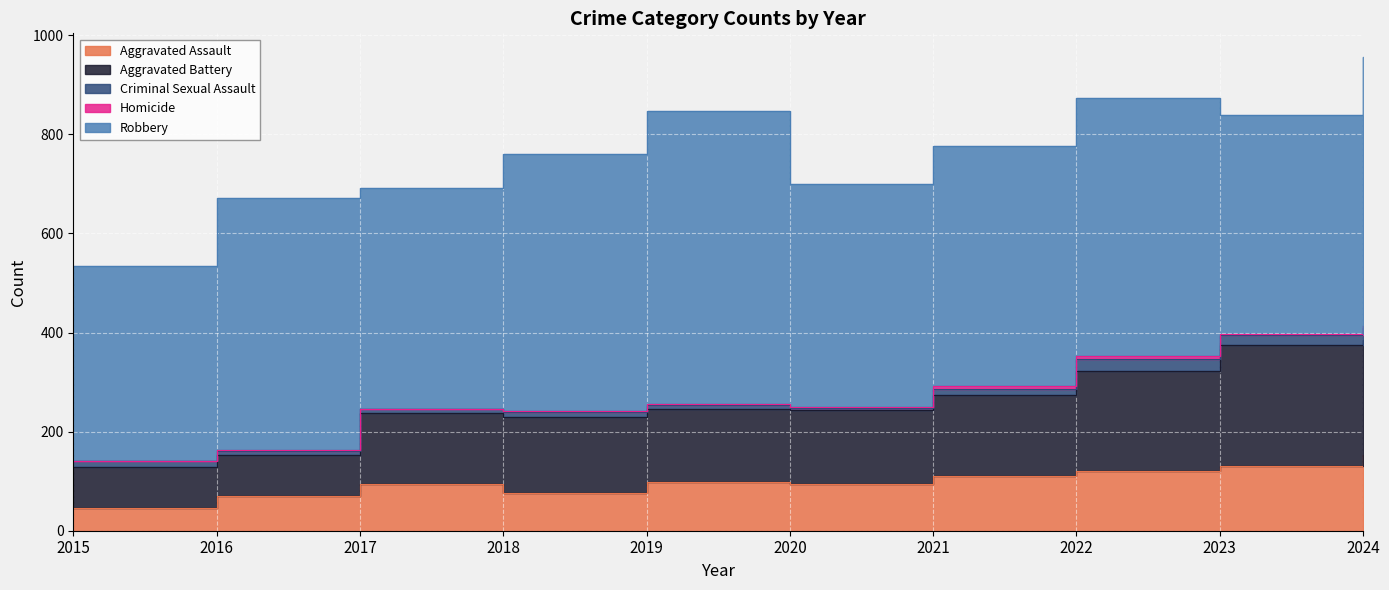

What are all the series names shown in the legend?

Aggravated Assault, Aggravated Battery, Criminal Sexual Assault, Homicide, Robbery